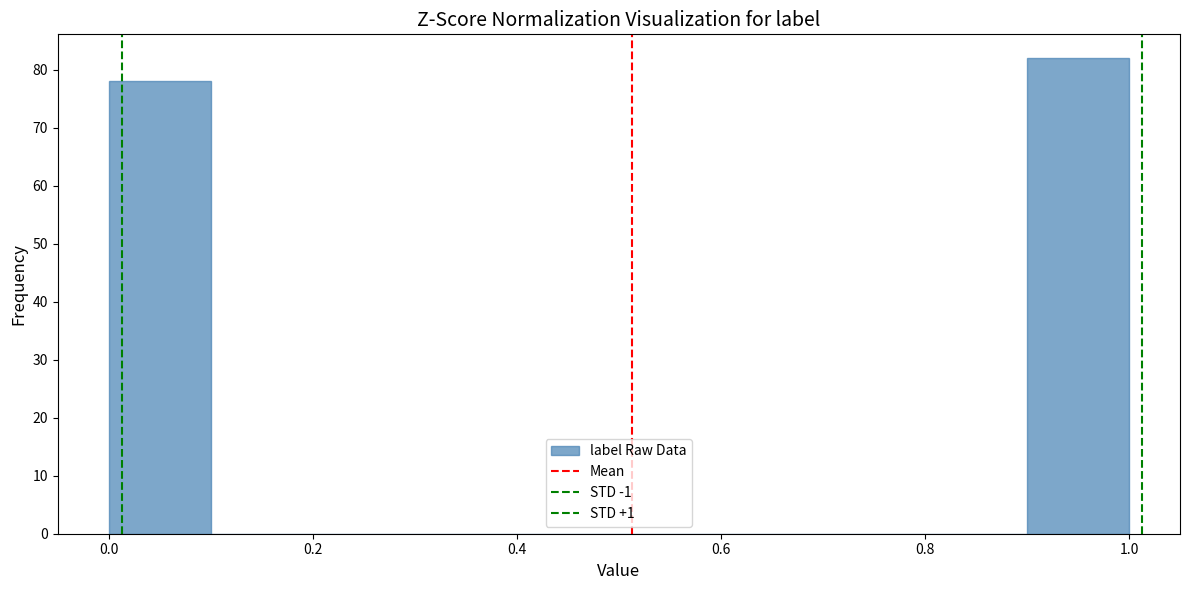

How tall is the bar that spans 0.9 to 1.0 on the x-axis? The values are not printed on the chart, so give them approximately, as read against the axis.

82